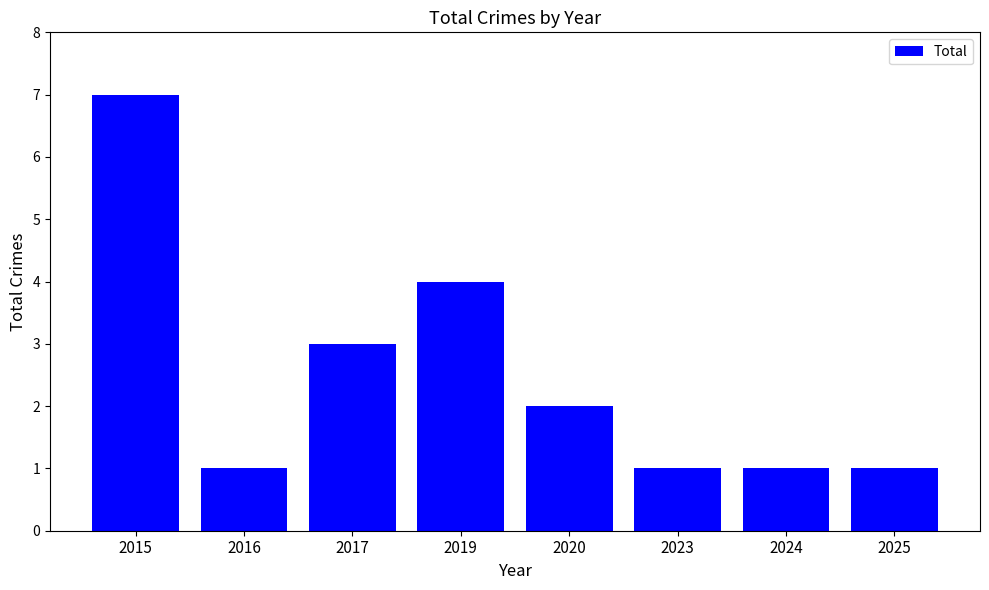

What is the value of the 8th bar from the left?

1